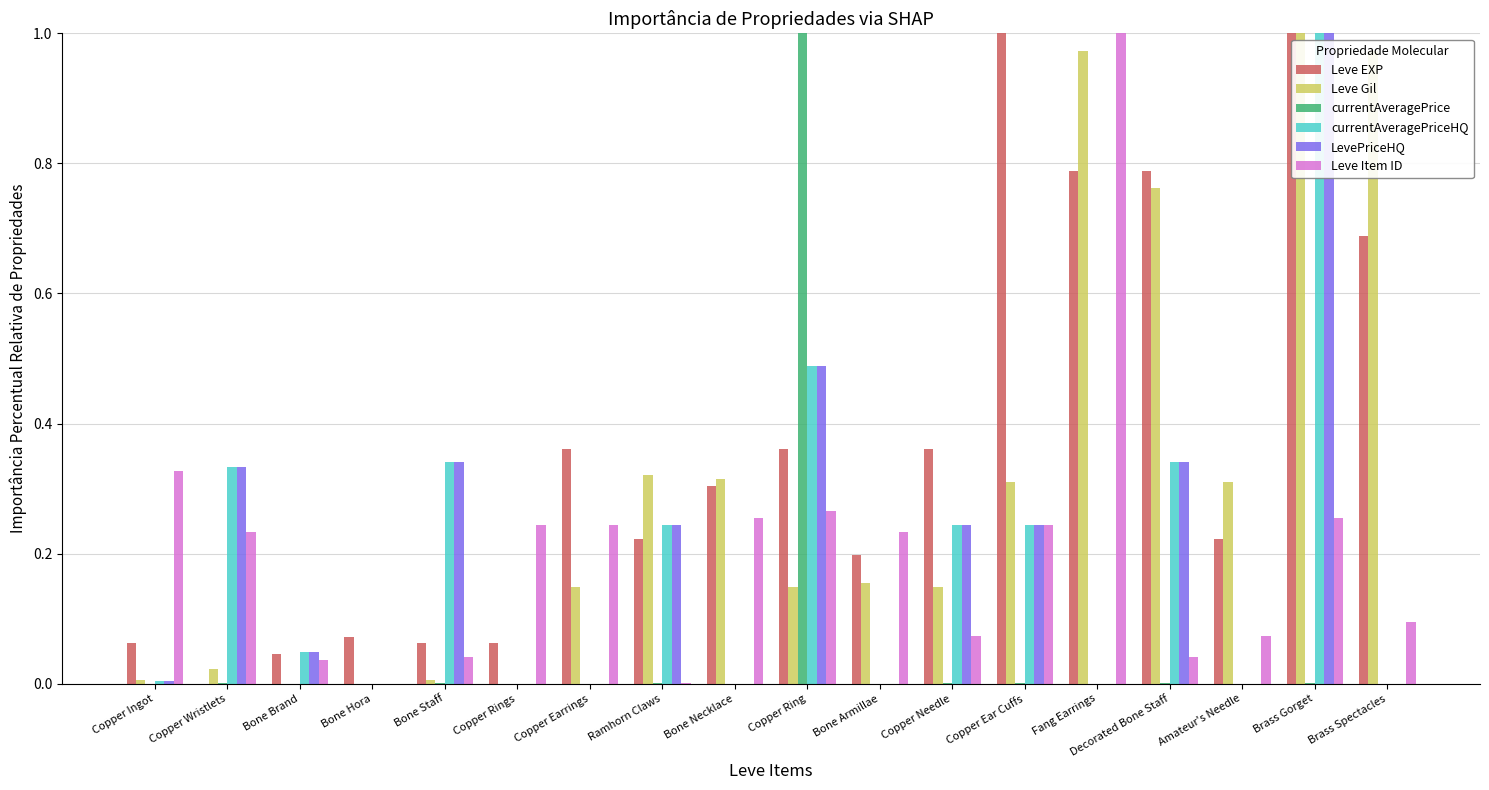

Is it true that Leve Gil equals 0.0 at Bone Brand?

True